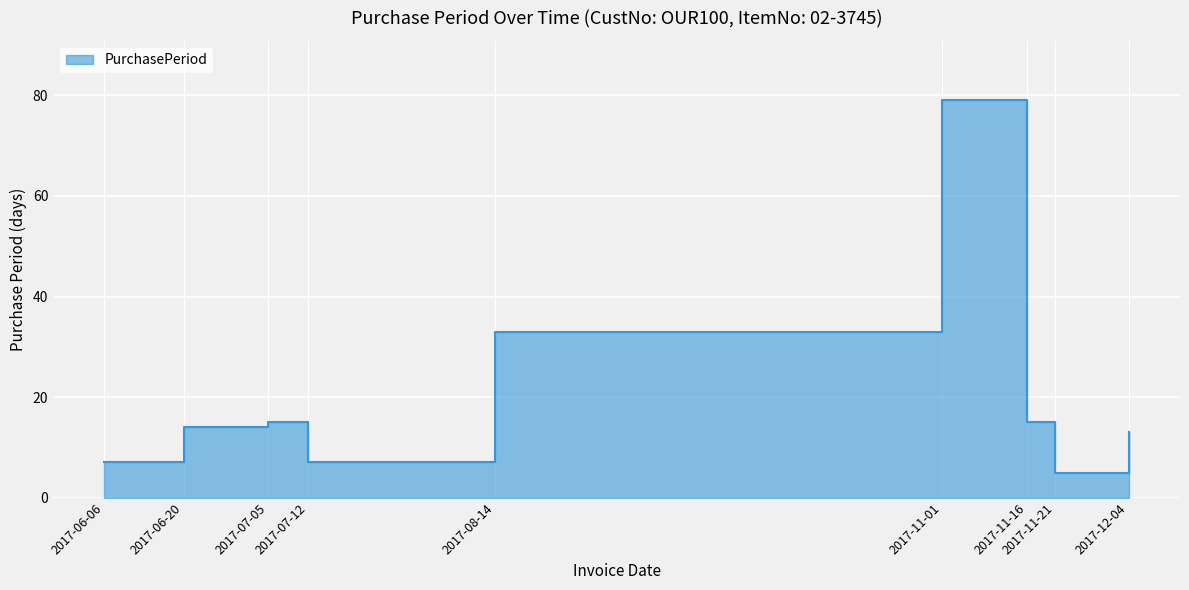

What is the minimum value shown in the chart?

5